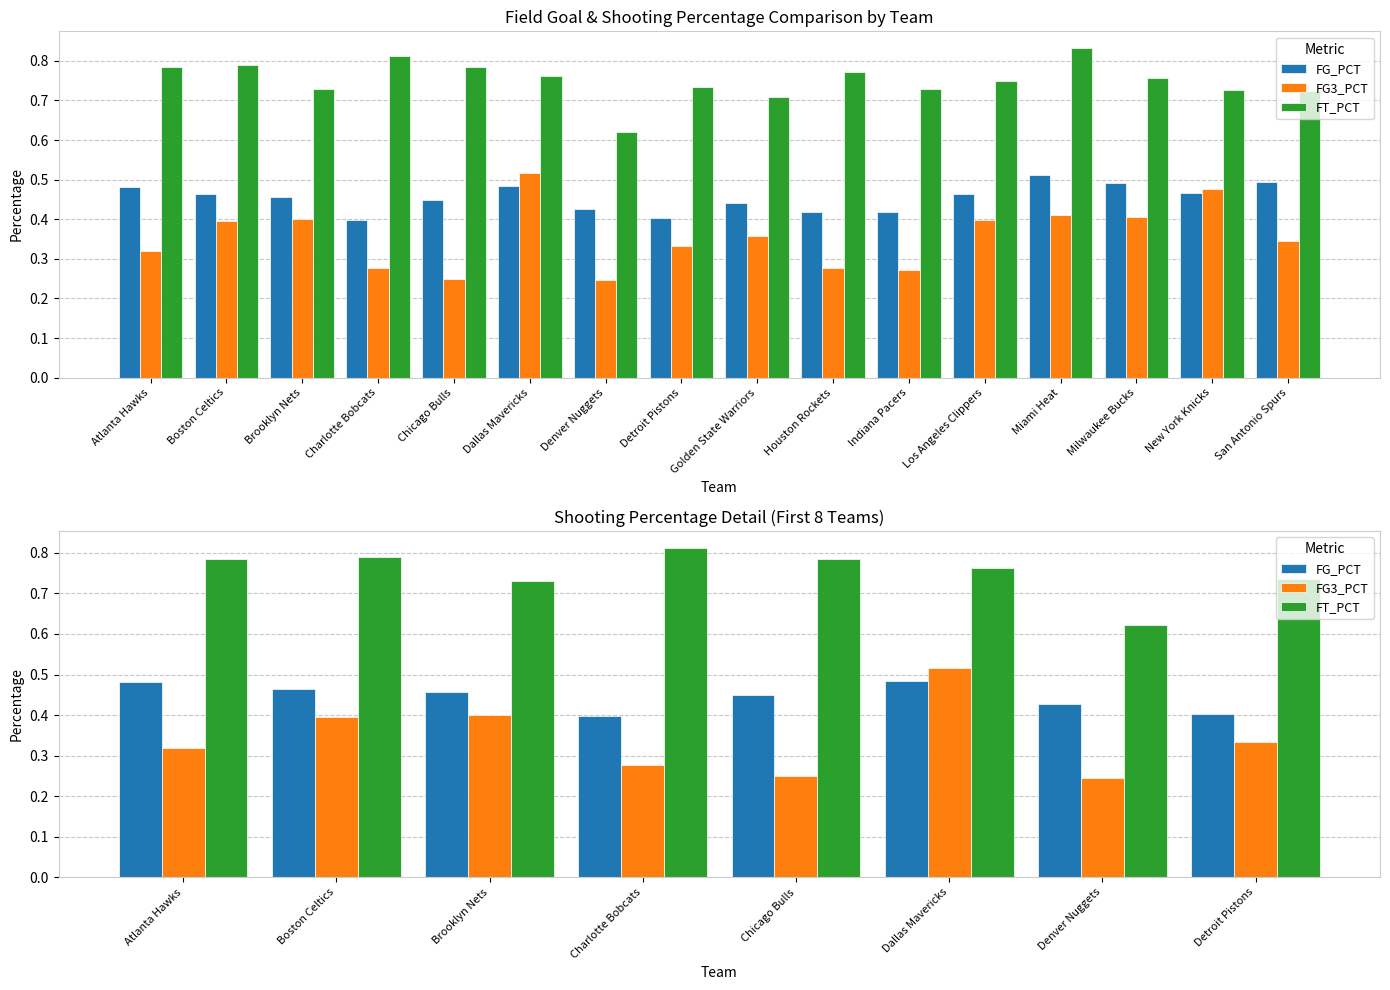

The value of FG3_PCT at Boston Celtics is 0.4. True or false?

True